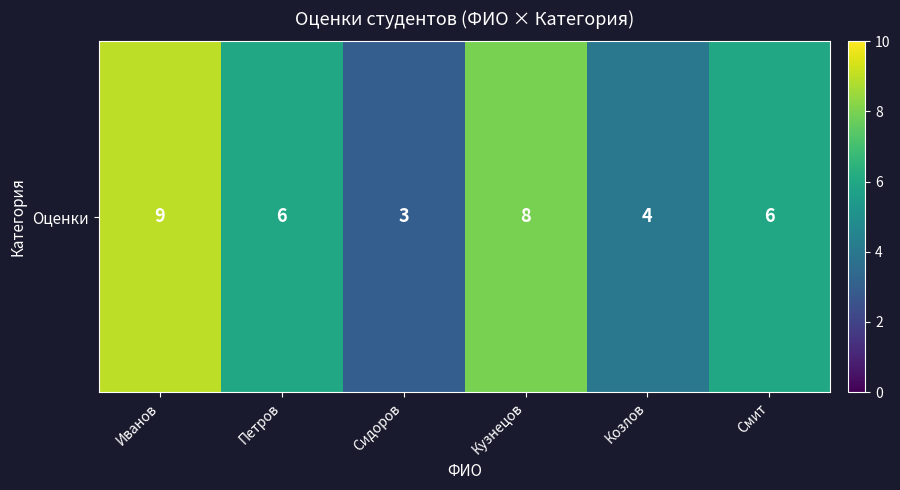

Where does the data first go above 6?

Иванов